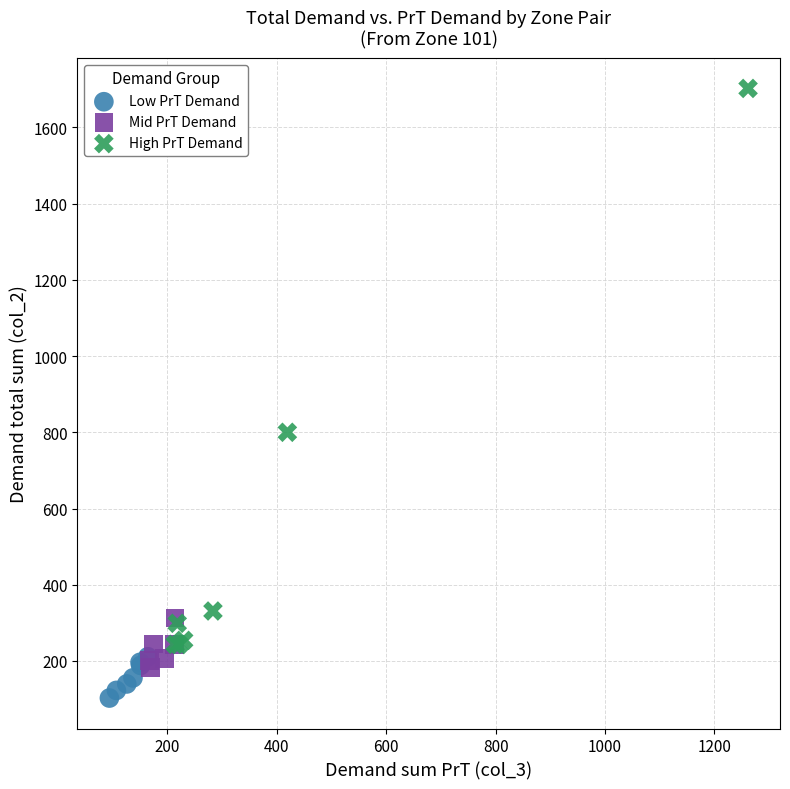

Which series contains the highest Y value?

High PrT Demand